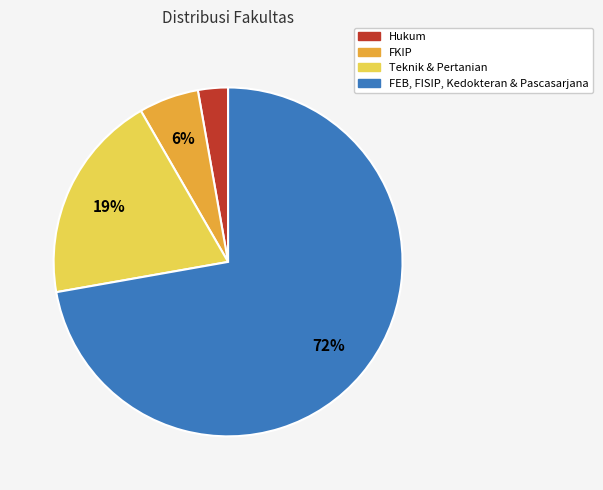

To the nearest percent, what is the average slice percentage?

25%